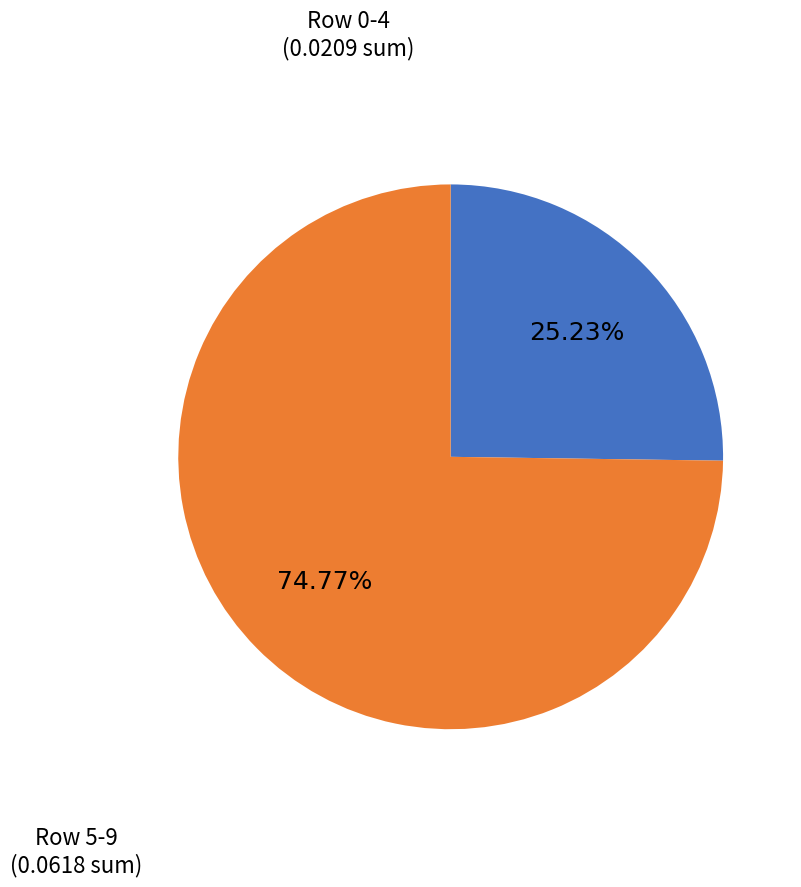

How many slices are in this pie chart?

2